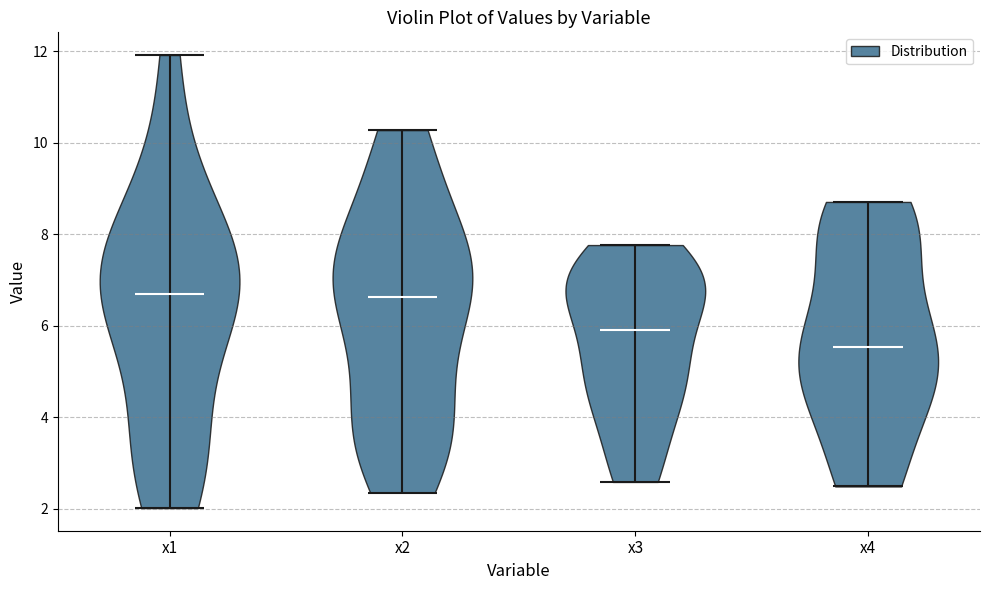

Reading left to right, read every violin against the y-axis: where its median line is, and the lowest and highest points it reaches. The values are not printed on the chart, so give them approximately, as read against the axis.

x1: median line 6.6, lowest point 2.0, highest point 12.0
x2: median line 6.6, lowest point 2.4, highest point 10.2
x3: median line 6.0, lowest point 2.6, highest point 7.8
x4: median line 5.6, lowest point 2.4, highest point 8.8